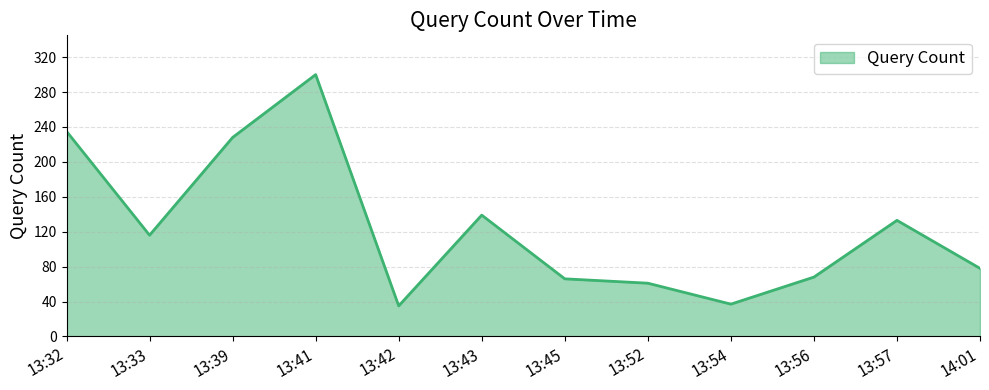

Reading left to right, list all the values displayed in this chart.

235	116	228	300	35	139	66	61	37	68	133	78